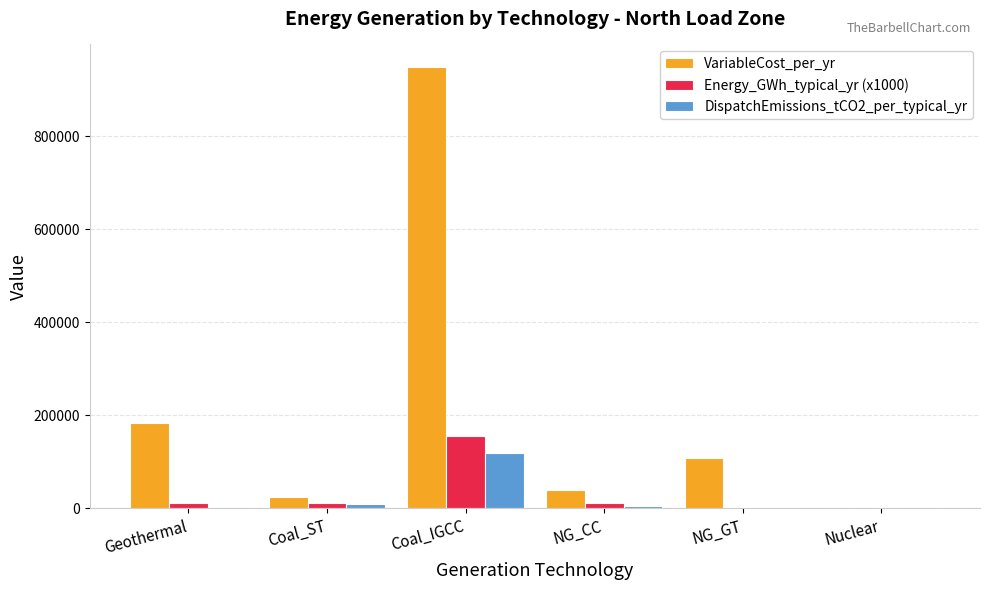

At which category is the sum across all series the highest?

Coal_IGCC